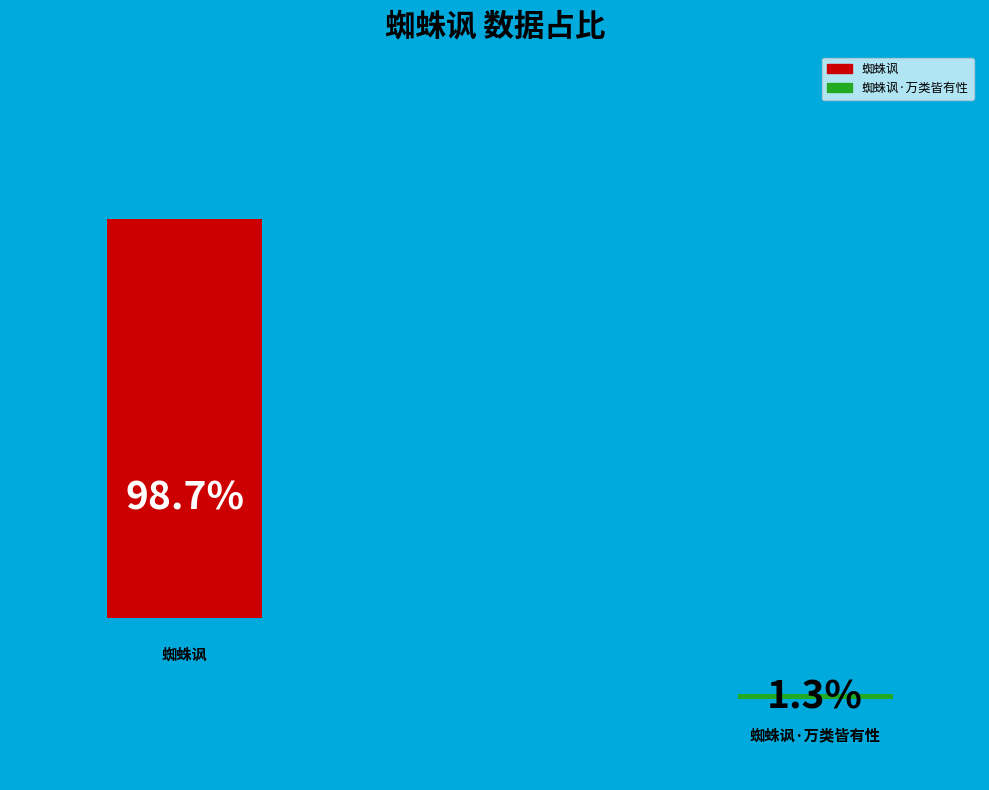

The 蜘蛛讽 slice represents 89% of the pie. True or false?

False